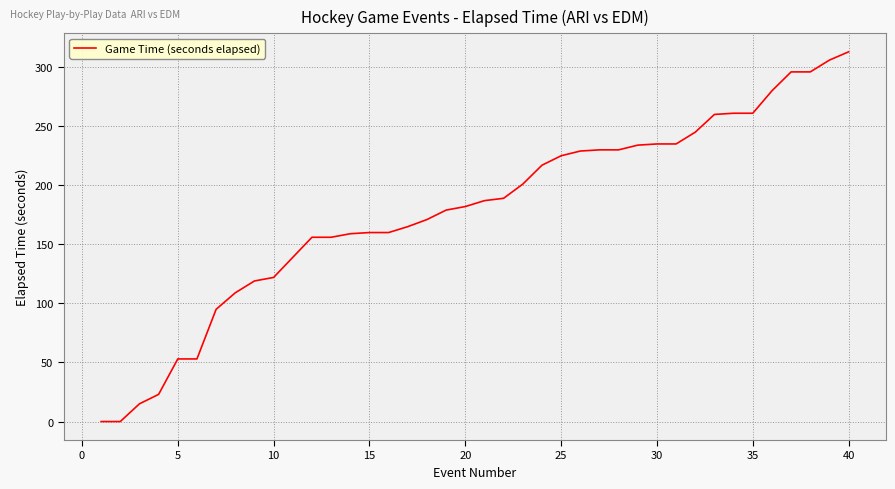

What is the greatest value displayed?

313